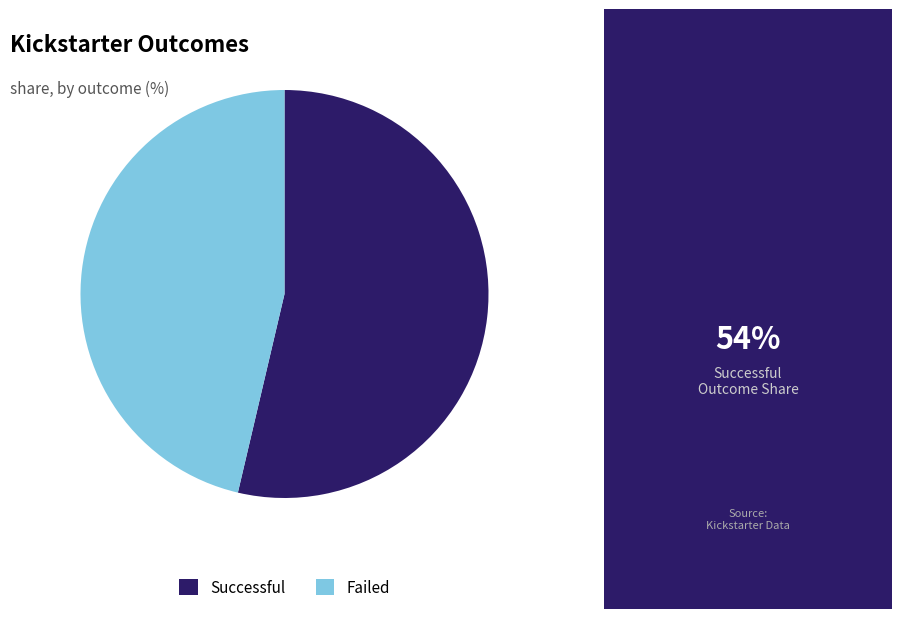

Does any single category account for the majority?

Yes